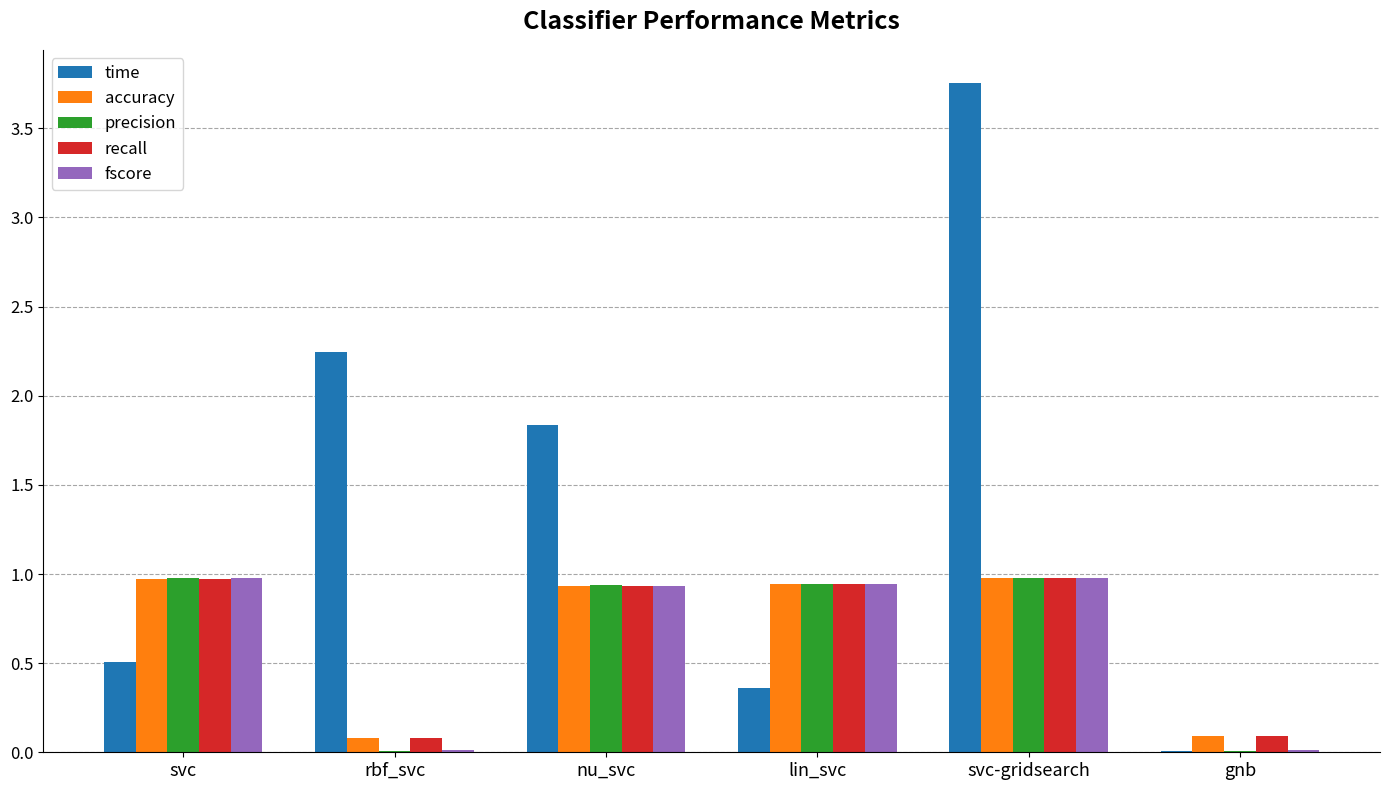

What is the total value across all series at nu_svc?

5.6